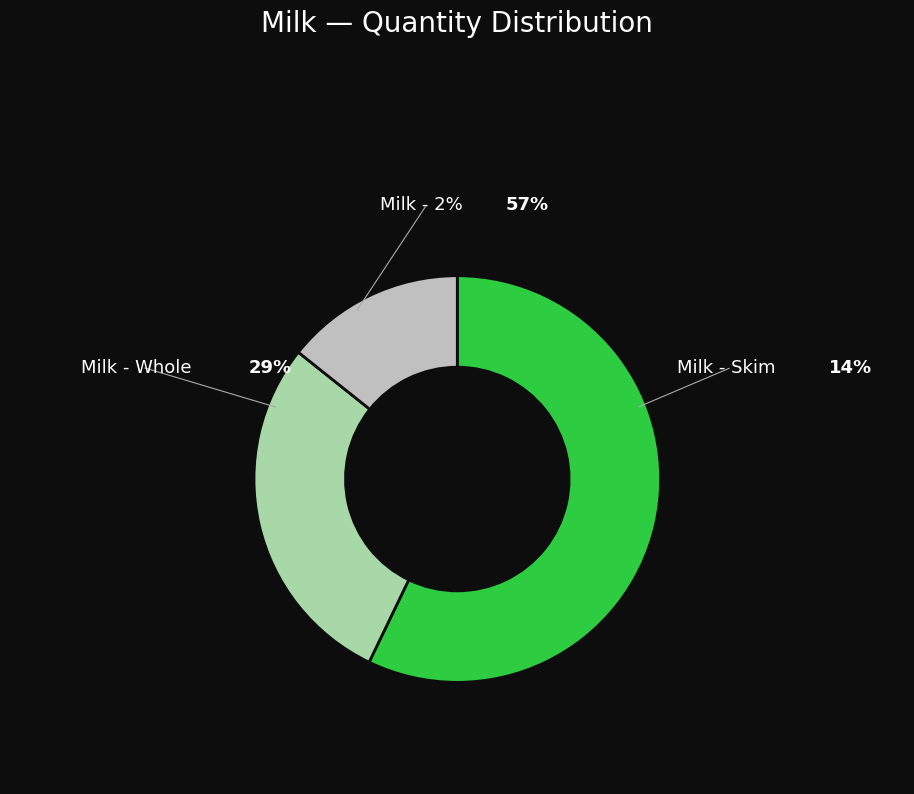

How many slices are in this pie chart?

3